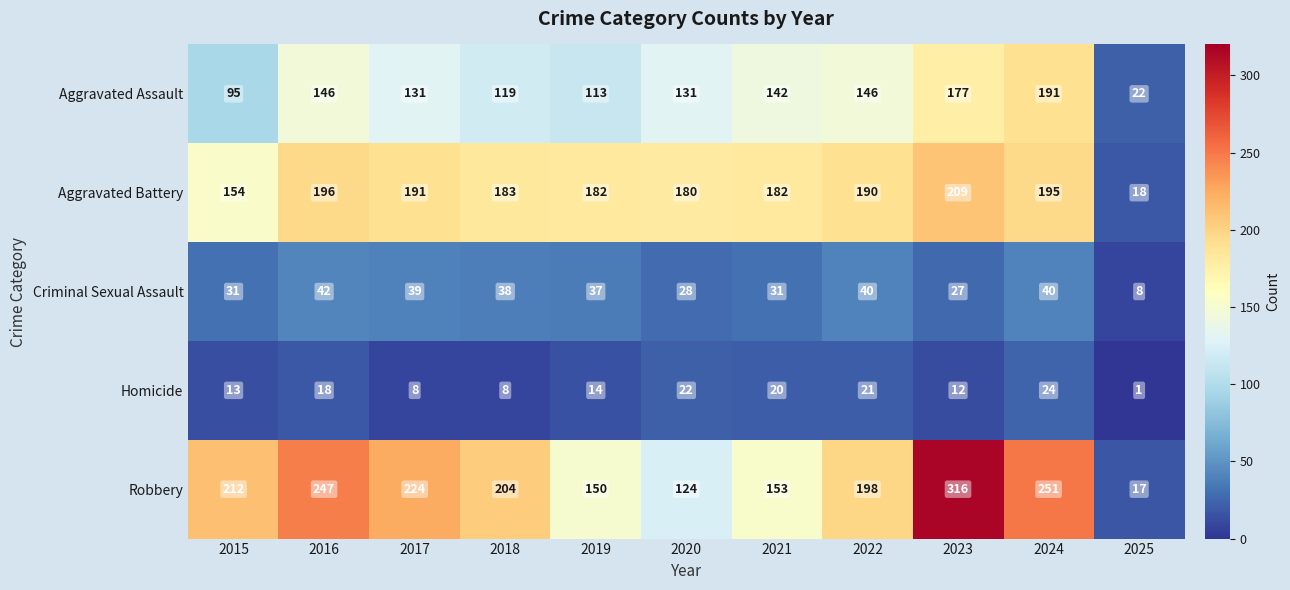

How many distinct data groups are displayed?

5